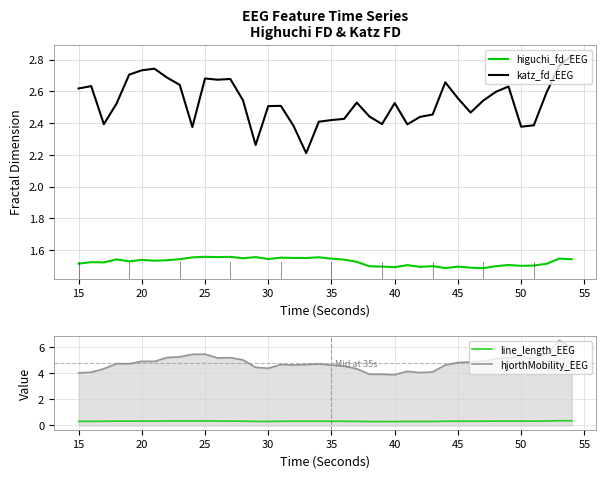

How many lines are shown in the chart?

4